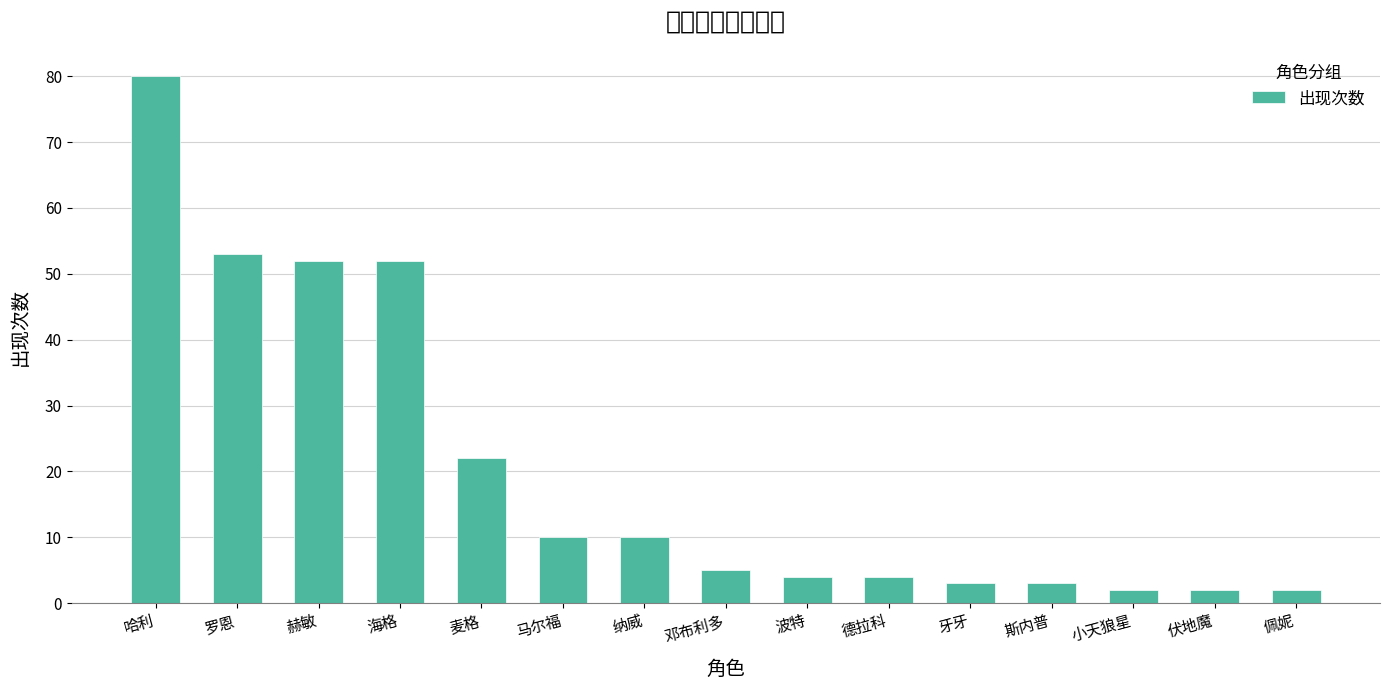

Reading left to right, list all the values displayed in this chart.

哈利=80	罗恩=53	赫敏=52	海格=52	麦格=22	马尔福=10	纳威=10	邓布利多=5	波特=4	德拉科=4	牙牙=3	斯内普=3	小天狼星=2	伏地魔=2	佩妮=2